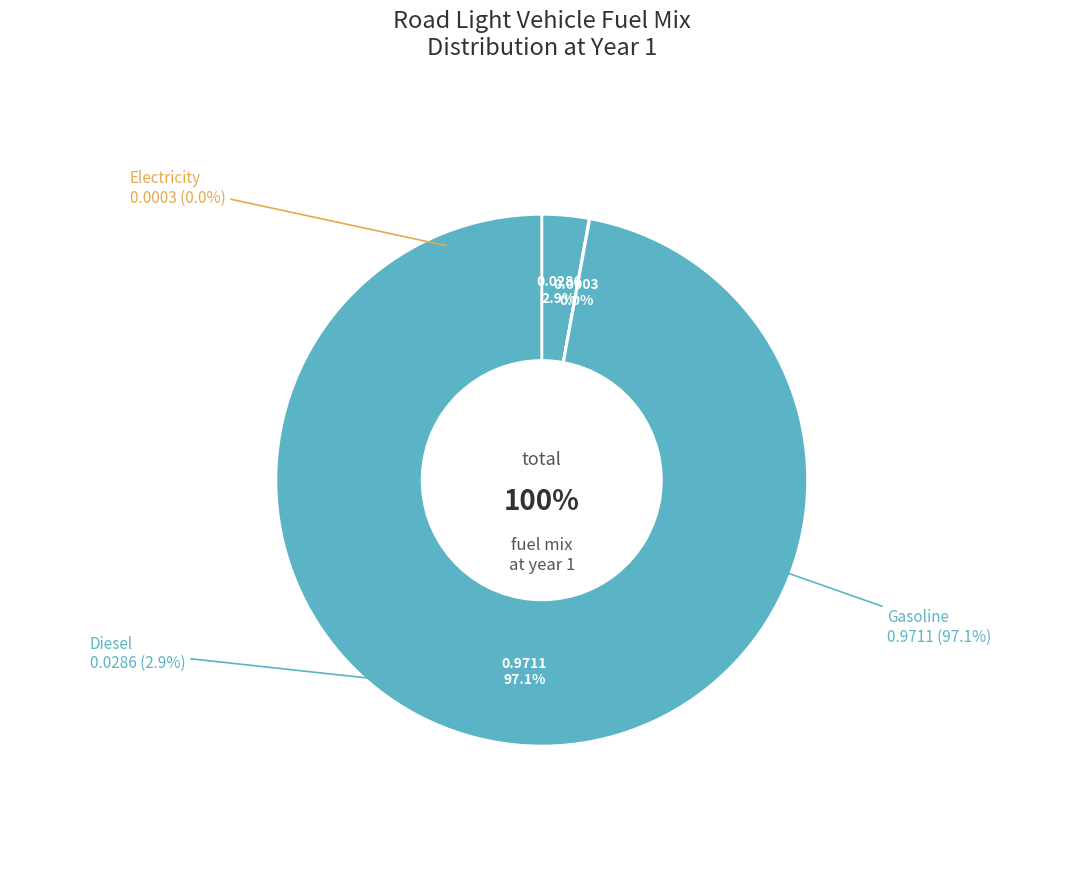

To the nearest percent, what percentage of the pie is frac_trns_fuelmix_road_light_diesel?

3%